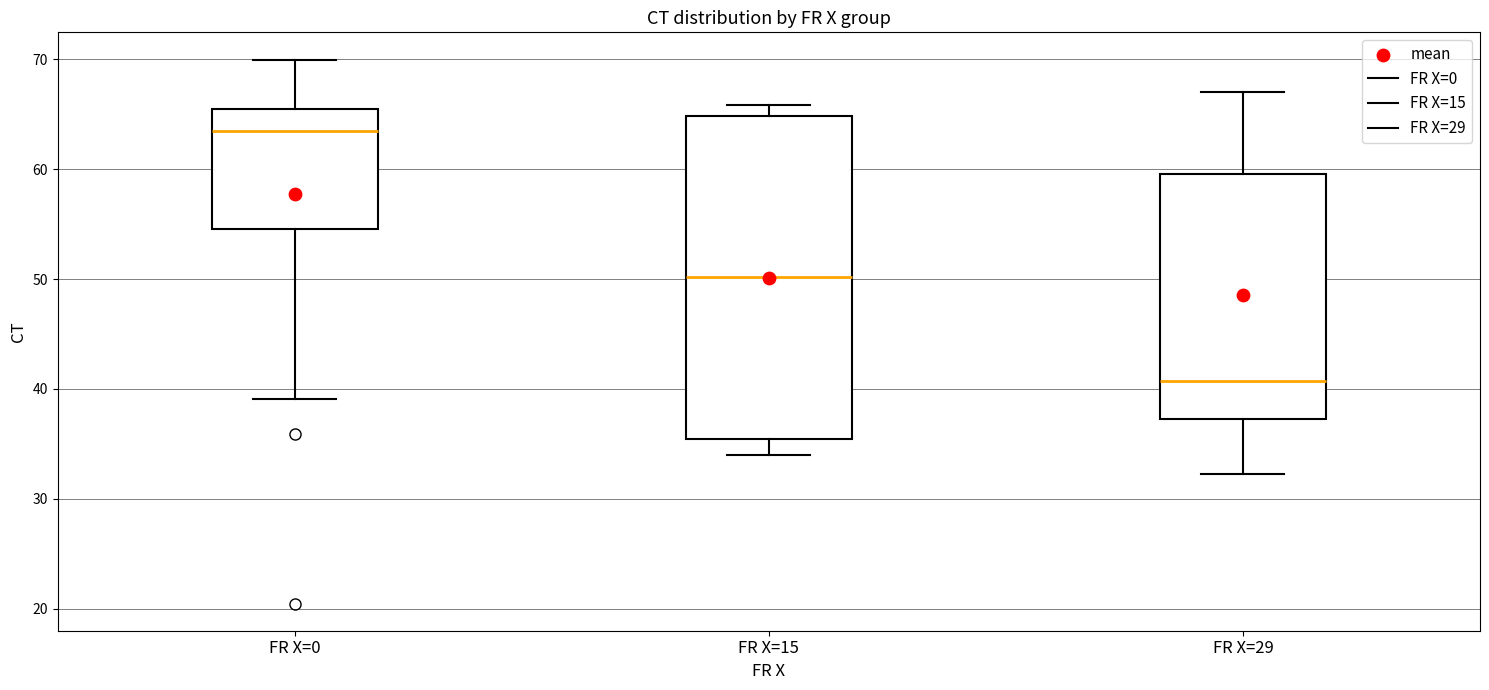

Reading left to right, read every box against the y-axis: the position of its median line, the range the box covers, and the ends of its whiskers. The values are not printed on the chart, so give them approximately, as read against the axis.

FR X=0: median 63, box 55 to 65, whiskers 39 to 70
FR X=15: median 50, box 35 to 65, whiskers 34 to 66
FR X=29: median 41, box 37 to 60, whiskers 32 to 67